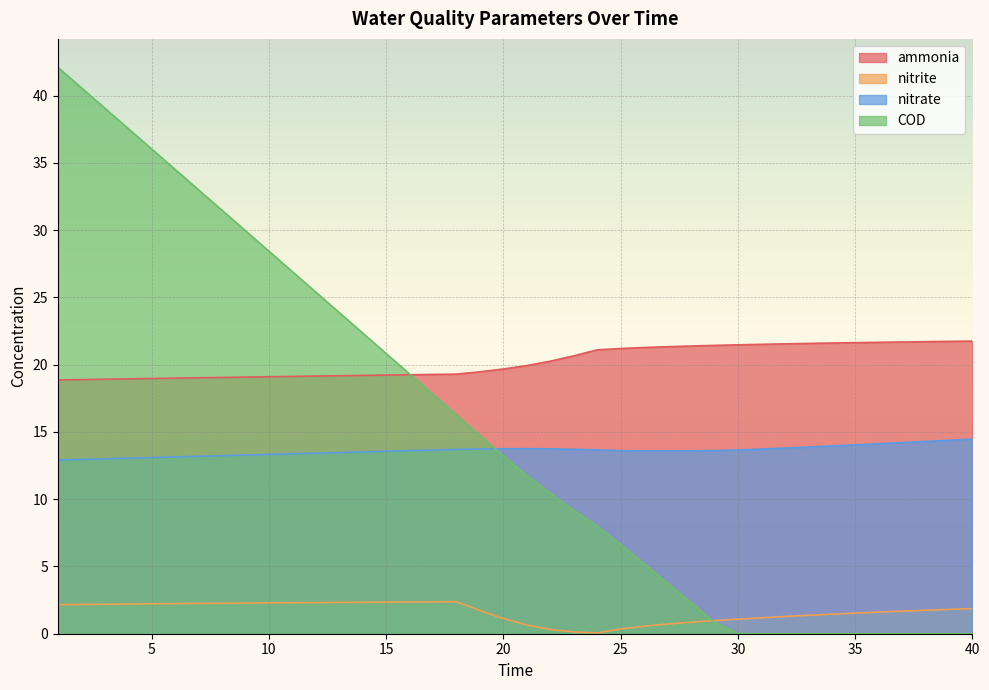

True or false: nitrite has more than 1 points higher than both neighbors.

False